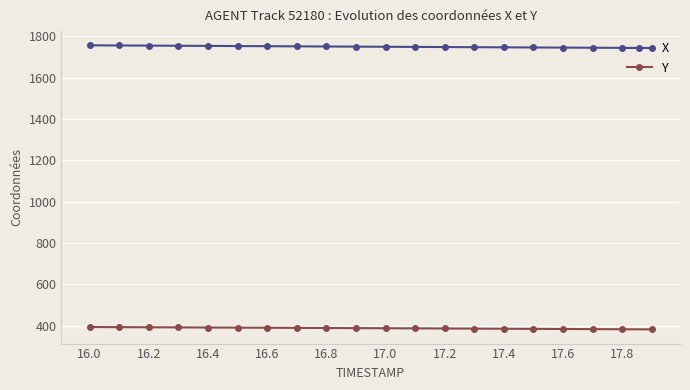

How many lines are shown in the chart?

2